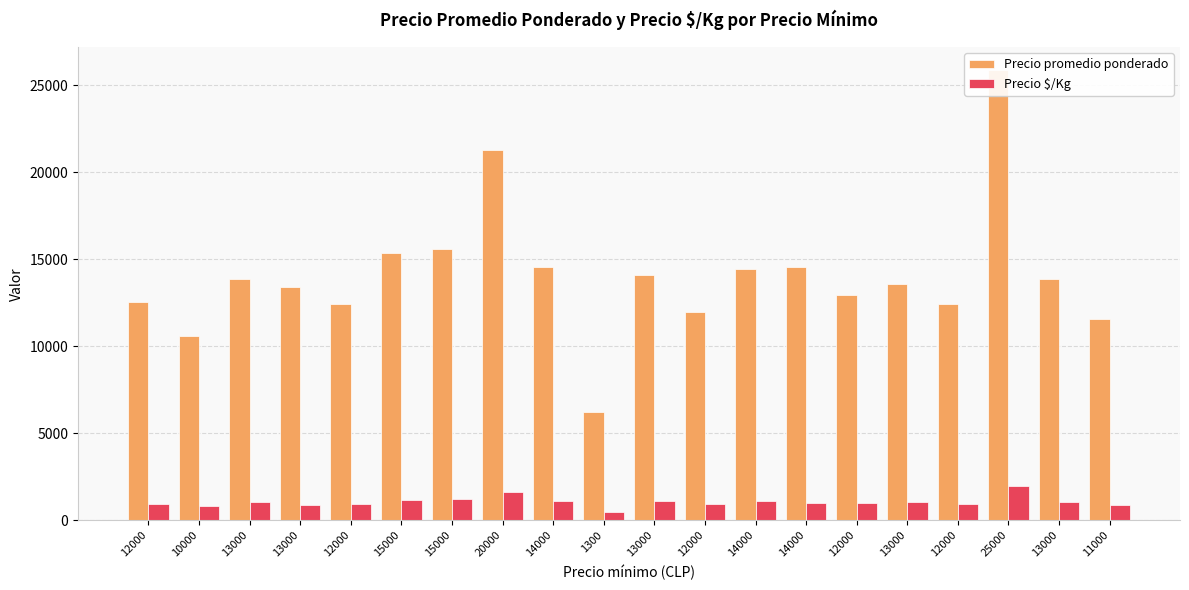

How many values in the Precio $/Kg series exceed 1047?

9